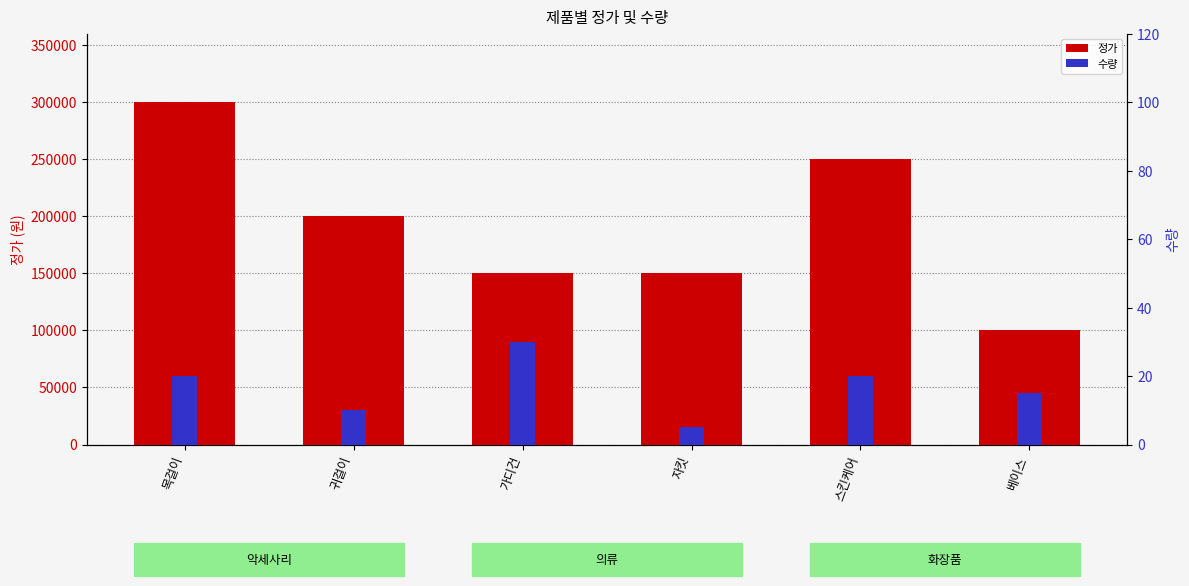

Is it true that 수량 equals 20 at 스킨케어?

True